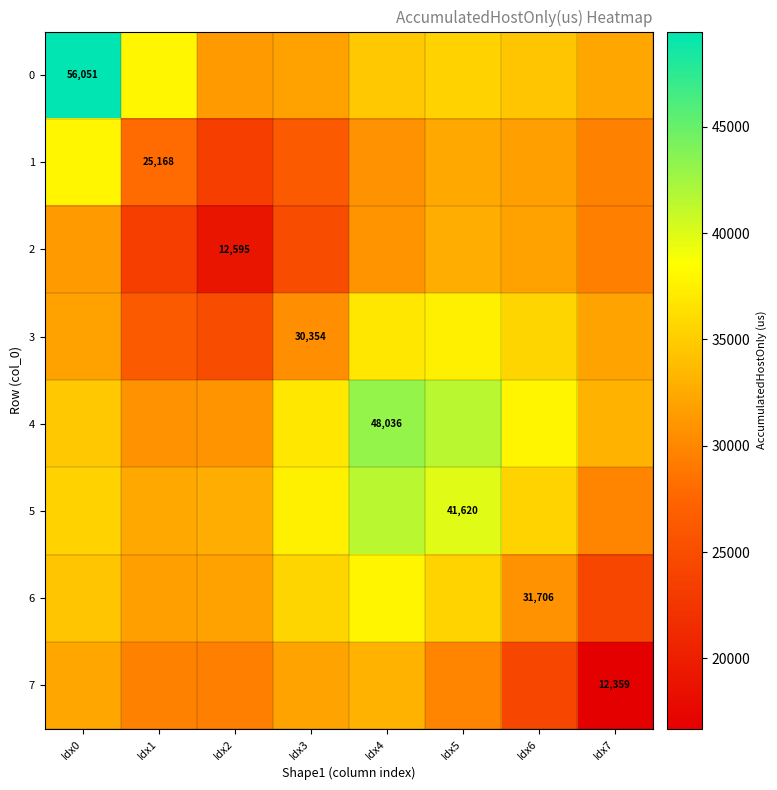

At which label does 6 first exceed 34438?

Idx0